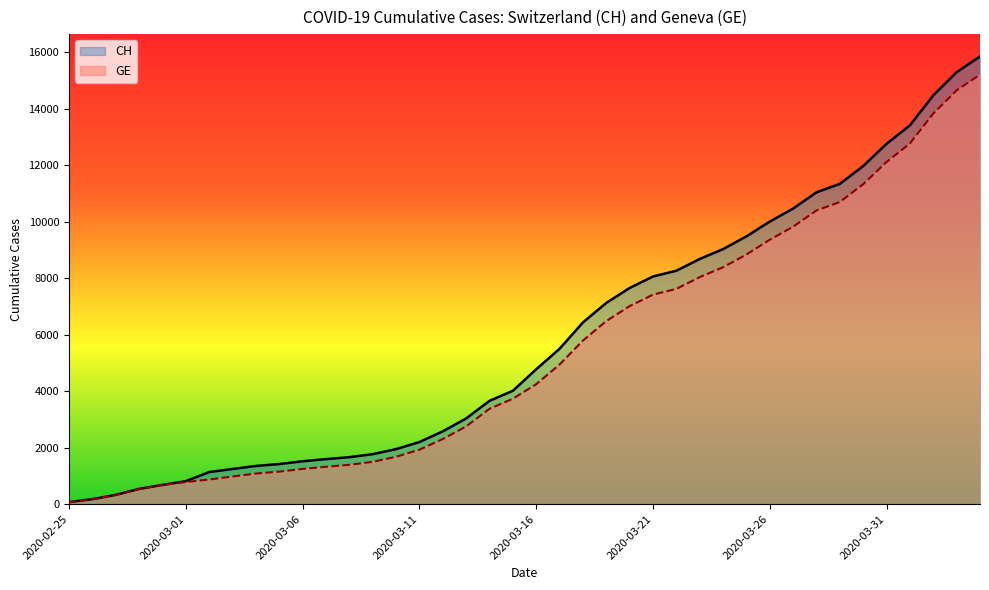

Rank the categories by CH value from highest to lowest.

2020-04-04, 2020-04-03, 2020-04-02, 2020-04-01, 2020-03-31, 2020-03-30, 2020-03-29, 2020-03-28, 2020-03-27, 2020-03-26, 2020-03-25, 2020-03-24, 2020-03-23, 2020-03-22, 2020-03-21, 2020-03-20, 2020-03-19, 2020-03-18, 2020-03-17, 2020-03-16, 2020-03-15, 2020-03-14, 2020-03-13, 2020-03-12, 2020-03-11, 2020-03-10, 2020-03-09, 2020-03-08, 2020-03-07, 2020-03-06, 2020-03-05, 2020-03-04, 2020-03-03, 2020-03-02, 2020-03-01, 2020-02-29, 2020-02-28, 2020-02-27, 2020-02-26, 2020-02-25